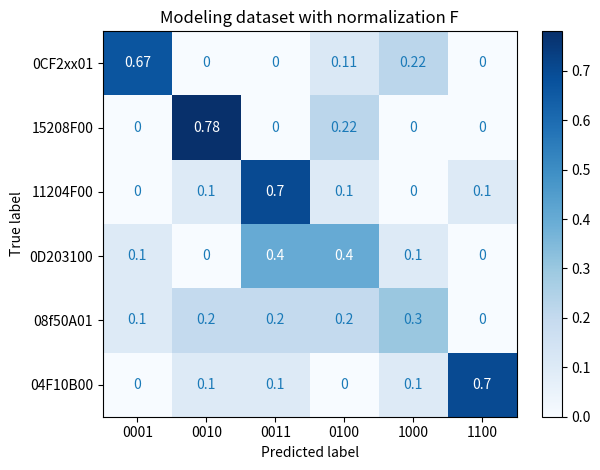

How many series are shown in this chart?

6